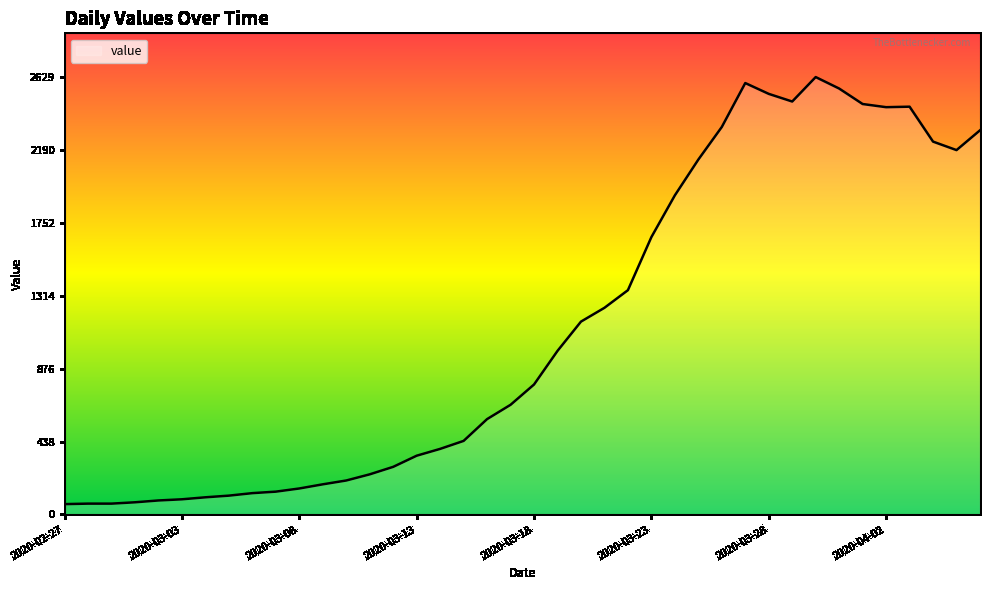

What is the maximum value shown in the chart?

2629